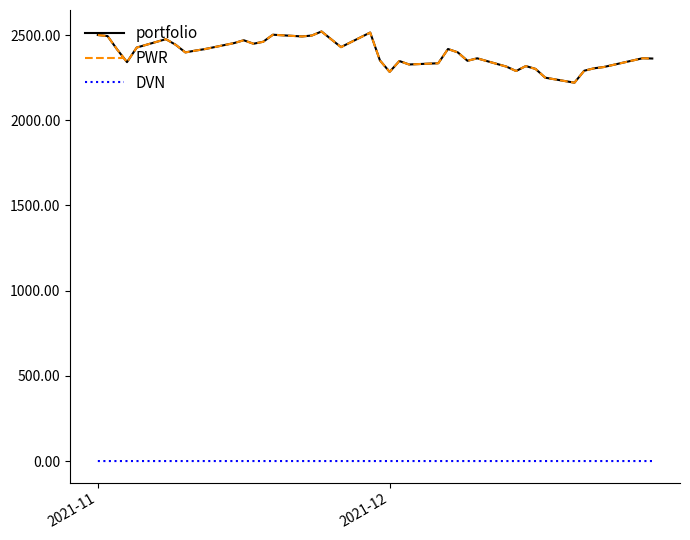

What is the maximum value shown in the chart?

2520.7